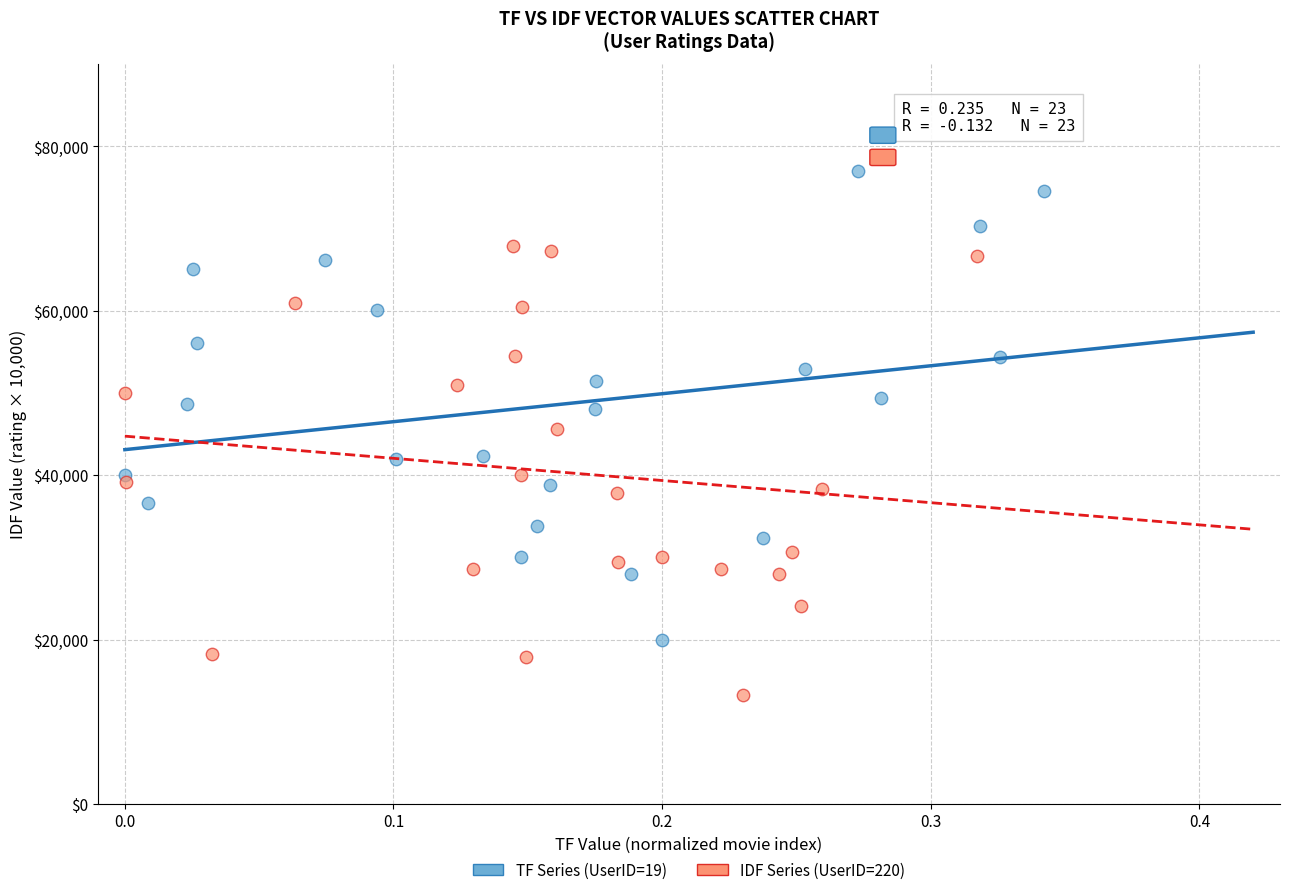

Which series reaches the minimum Y coordinate?

IDF Series (UserID=220)